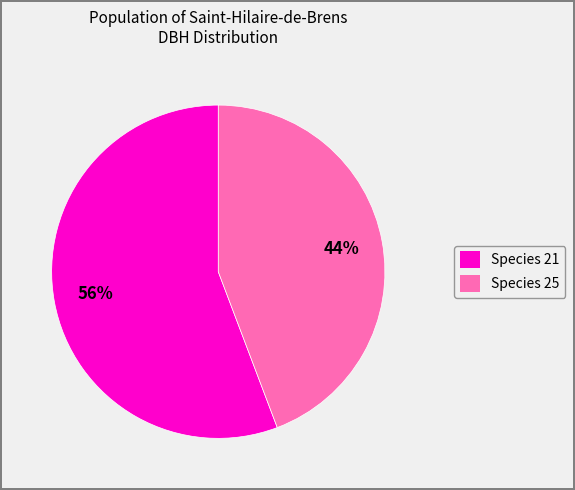

Is the sum of Species 25 and Species 21 greater than half?

Yes